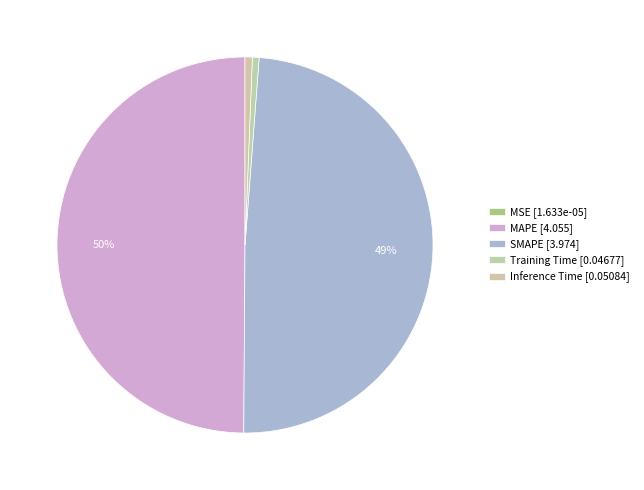

To the nearest percent, what is the difference between the largest and smallest slice percentages?

50%